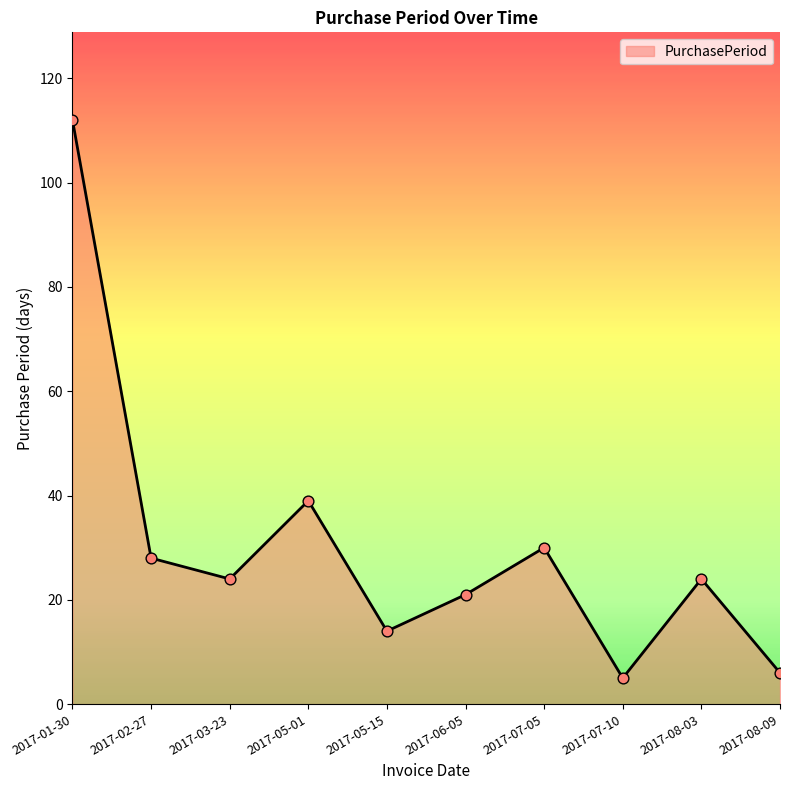

Approximately how many times larger is the value at 2017-05-15 compared to 2017-02-27?

0.5